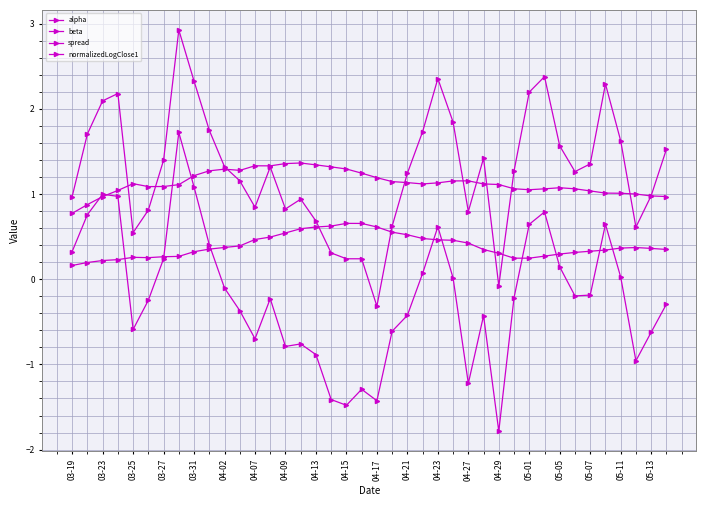

How many distinct data groups are displayed?

4